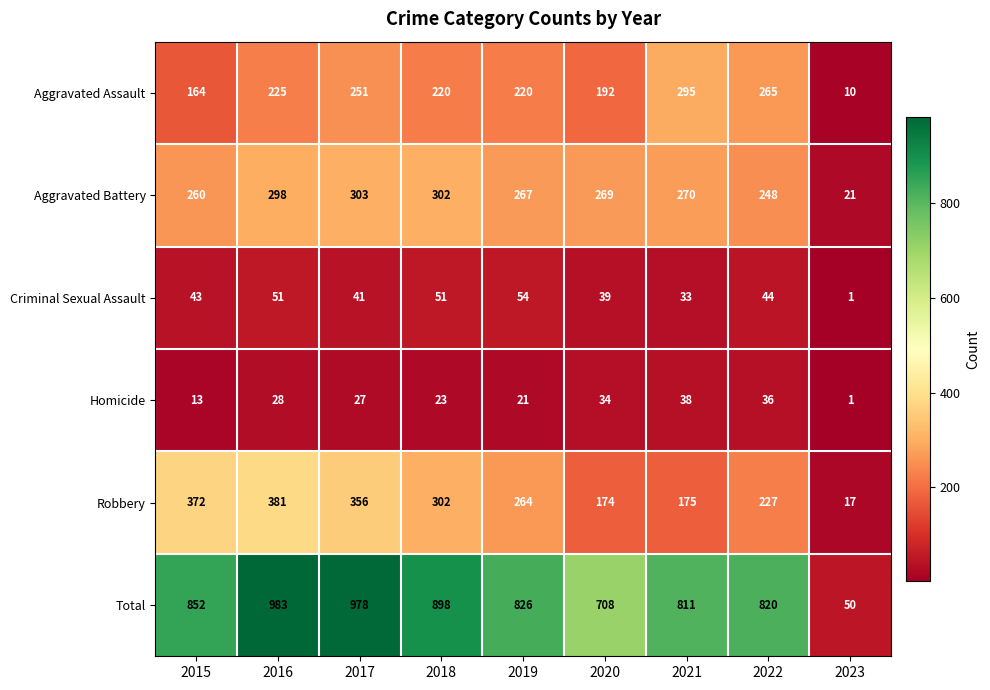

What is the difference between the maximum and minimum values in the Total series?

933